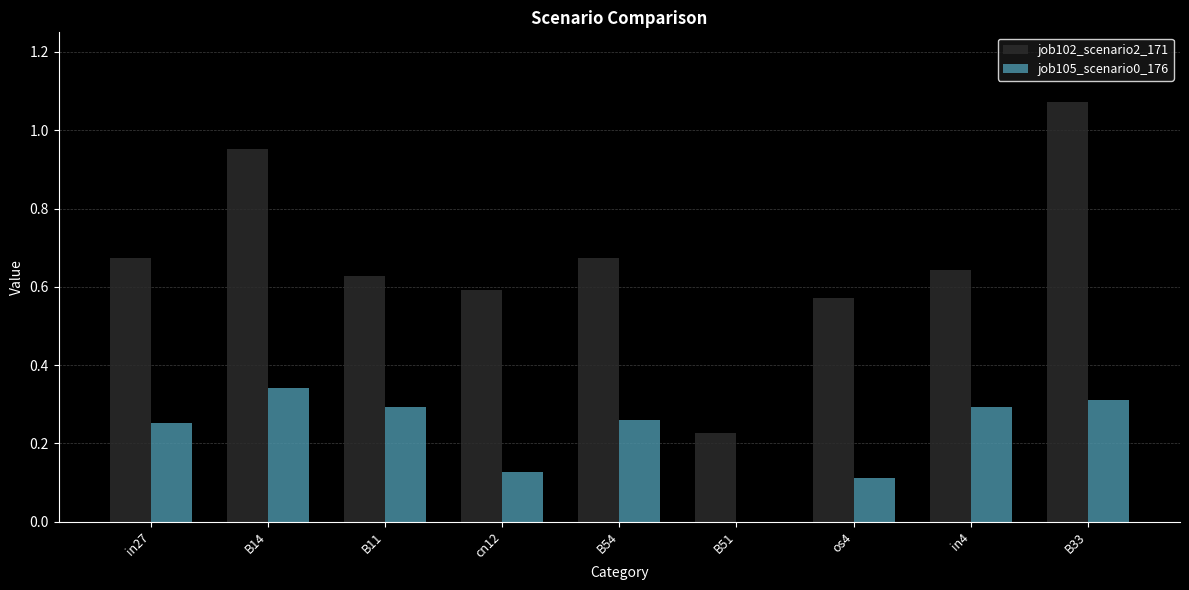

True or false: job102_scenario2_171 has a value of 0.3 at B11.

False